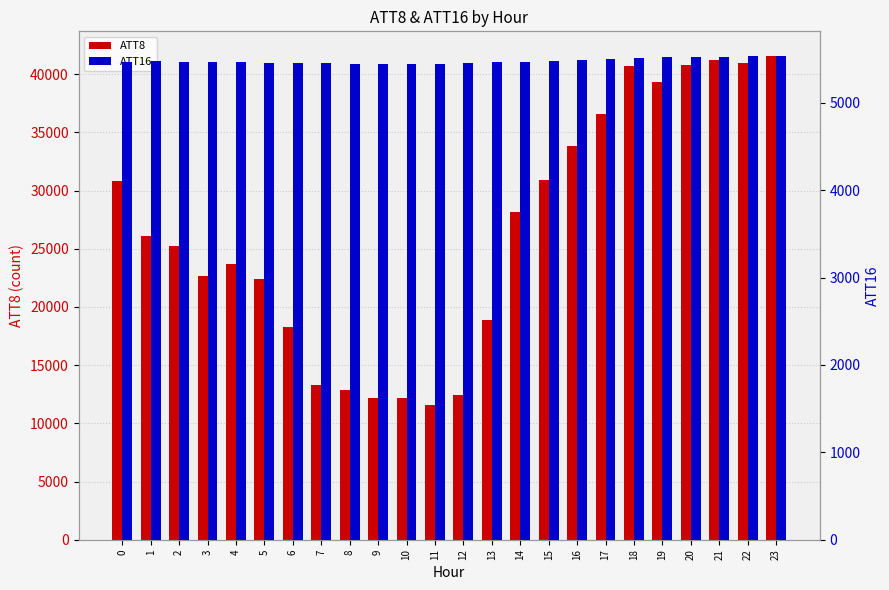

Reading right to left, list all the values displayed in this chart.

ATT8: 41600.0	41000.0	41200.0	40800.0	39300.0	40700.0	36600.0	33800.0	30900.0	28200.0	18900.0	12400.0	11600.0	12200.0	12200.0	12900.0	13300.0	18300.0	22400.0	23700.0	22700.0	25200.0	26100.0	30800.0
ATT16: 5541.6	5540.2	5529.1	5523.7	5521.7	5516.6	5507.1	5494.7	5482.2	5473.2	5462.9	5453.4	5443.6	5440.0	5442.7	5448.3	5452.3	5454.8	5457.6	5462.4	5464.9	5472.2	5476.8	5473.3